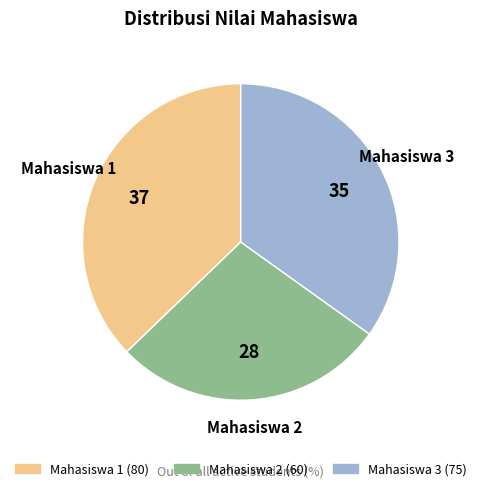

Count the number of slices in the pie.

3